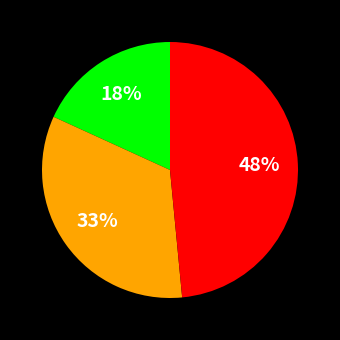

Is there a majority slice in this chart?

No